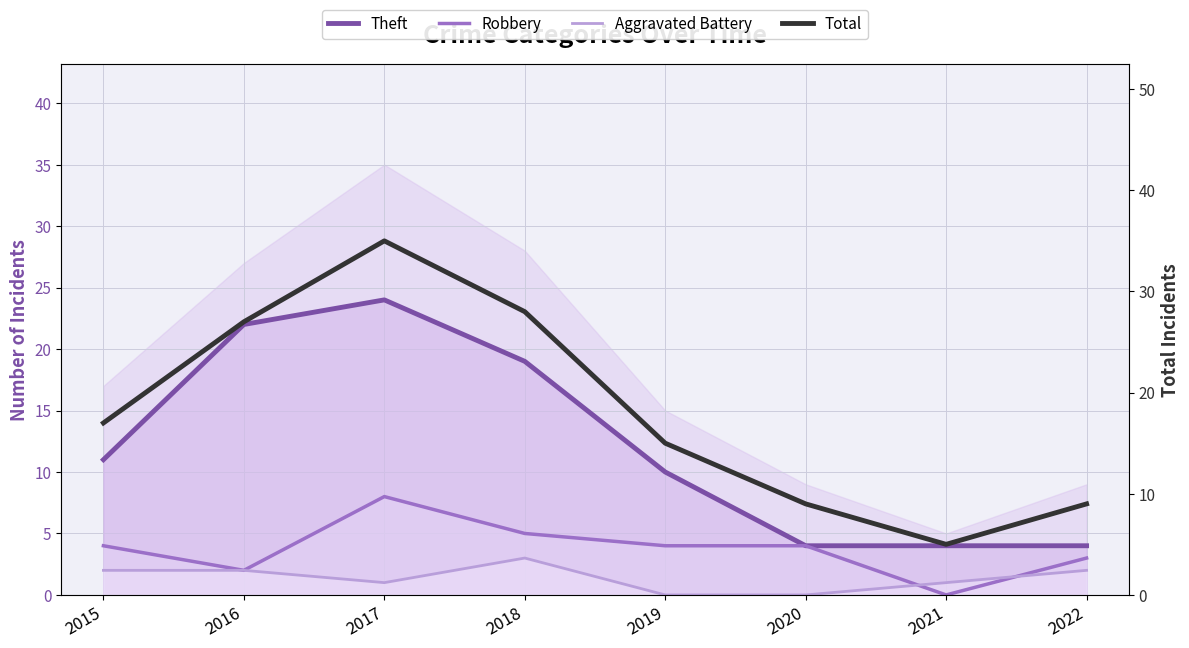

Reading left to right, what are all the values shown in this chart?

Theft: 2015=11	2016=22	2017=24	2018=19	2019=10	2020=4	2021=4	2022=4
Robbery: 2015=4	2016=2	2017=8	2018=5	2019=4	2020=4	2021=0	2022=3
Aggravated Battery: 2015=2	2016=2	2017=1	2018=3	2019=0	2020=0	2021=1	2022=2
Total: 2015=17	2016=27	2017=35	2018=28	2019=15	2020=9	2021=5	2022=9